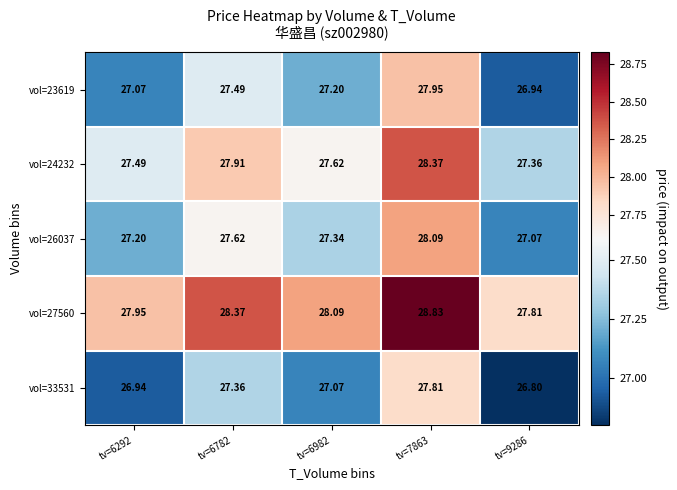

Is the value of vol=27560 at tv=7863 greater than the value of vol=26037 at tv=7863?

Yes